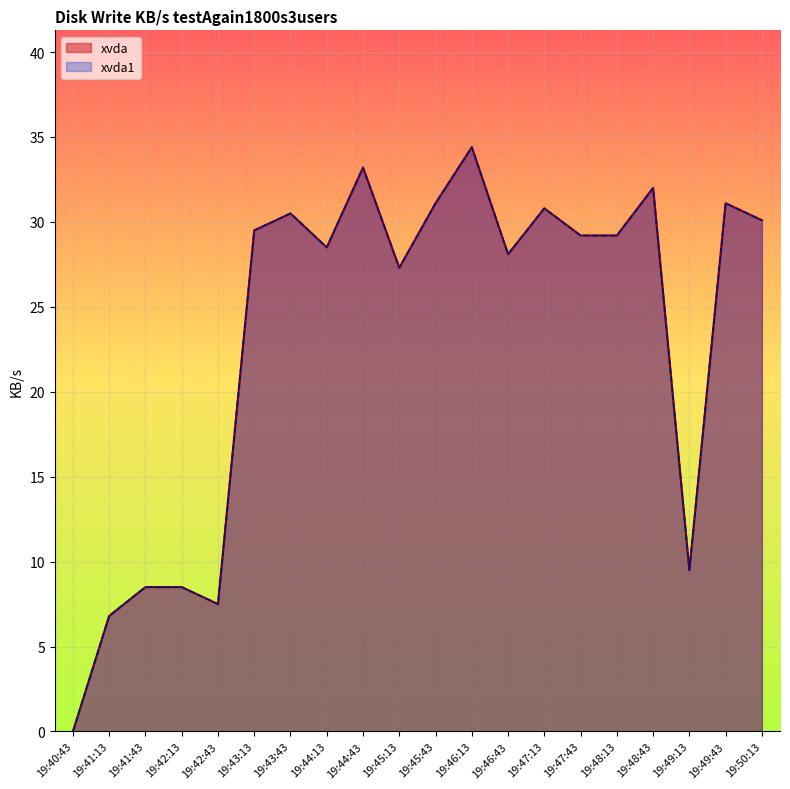

Is the value of xvda1 at 19:41:43 greater than the value of xvda at 19:44:13?

No